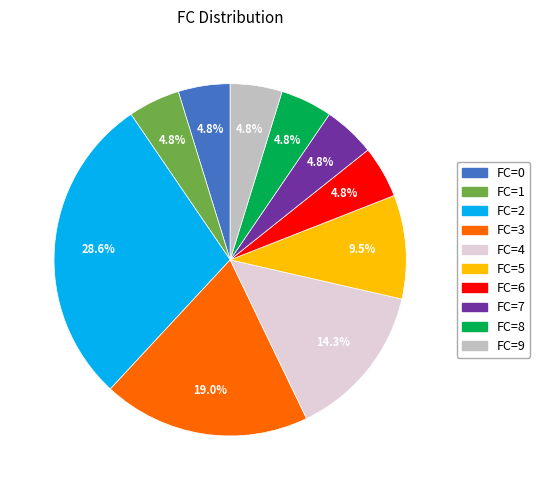

Count the number of slices in the pie.

10